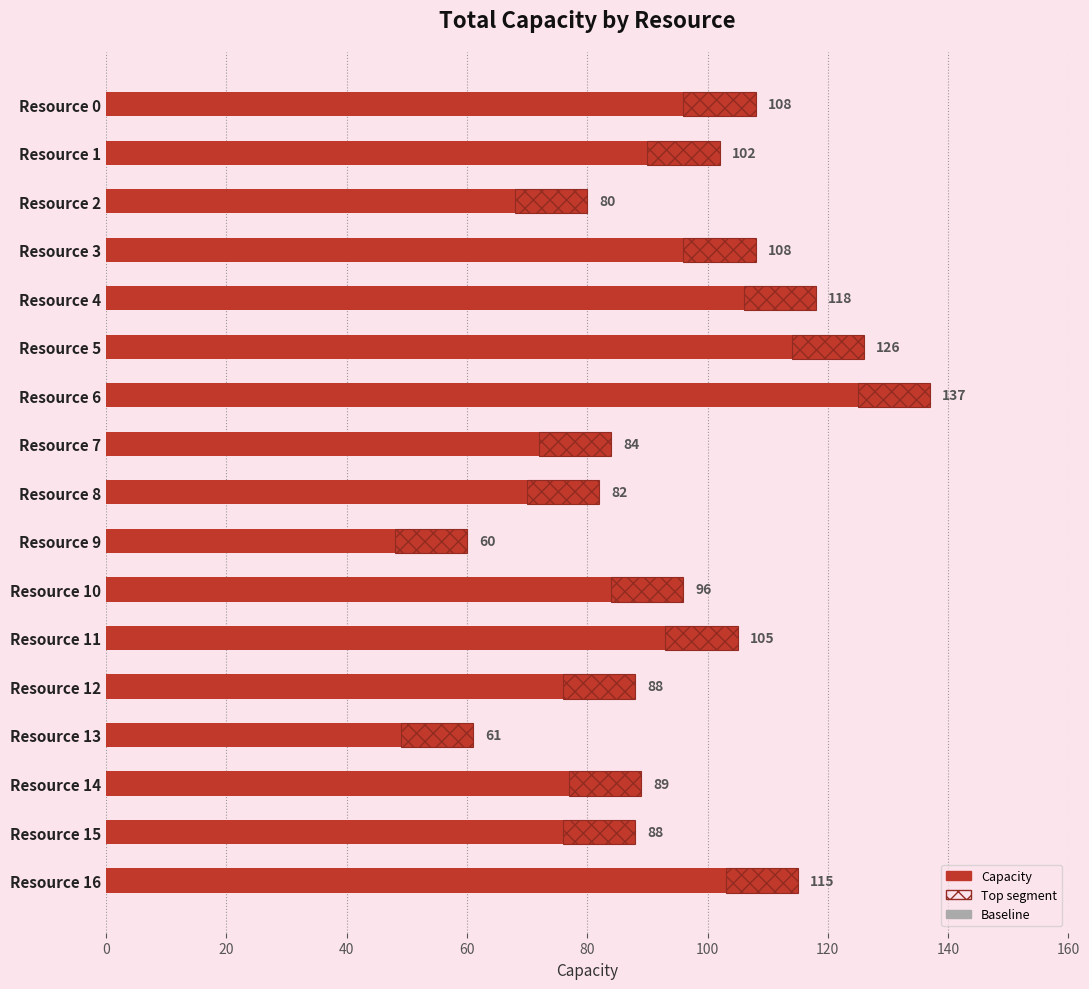

What is the value of the 10th bar from the left?

60